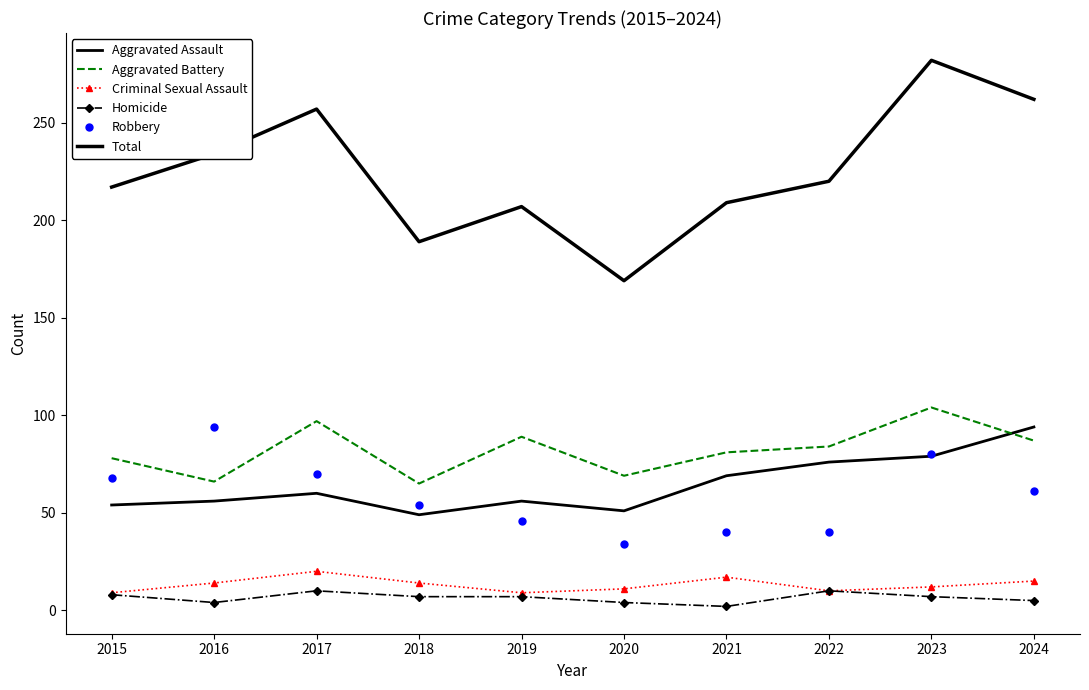

Which series has the largest total across all categories?

Total